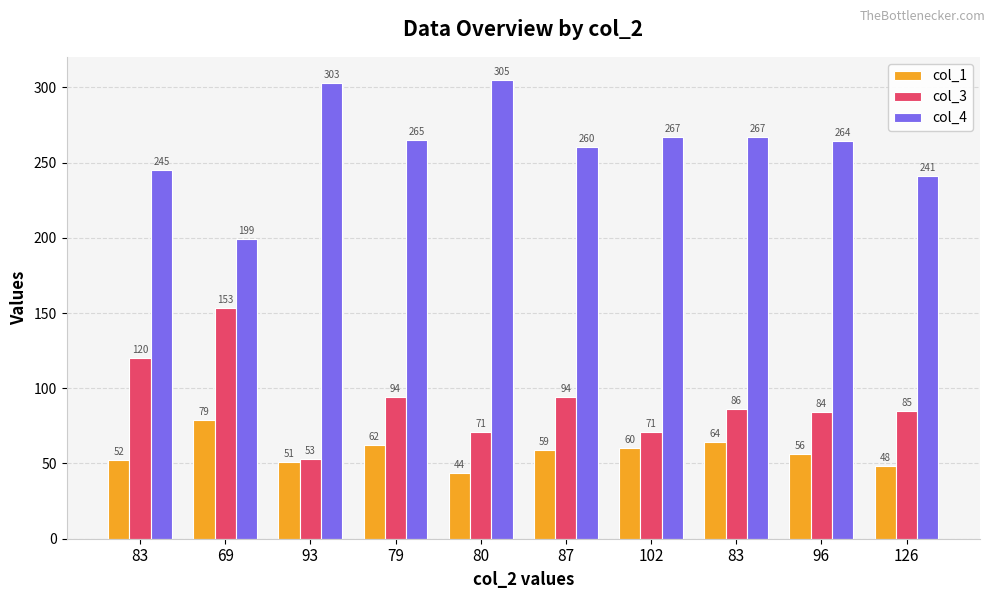

Which category has the lowest value in the col_1 series?

80